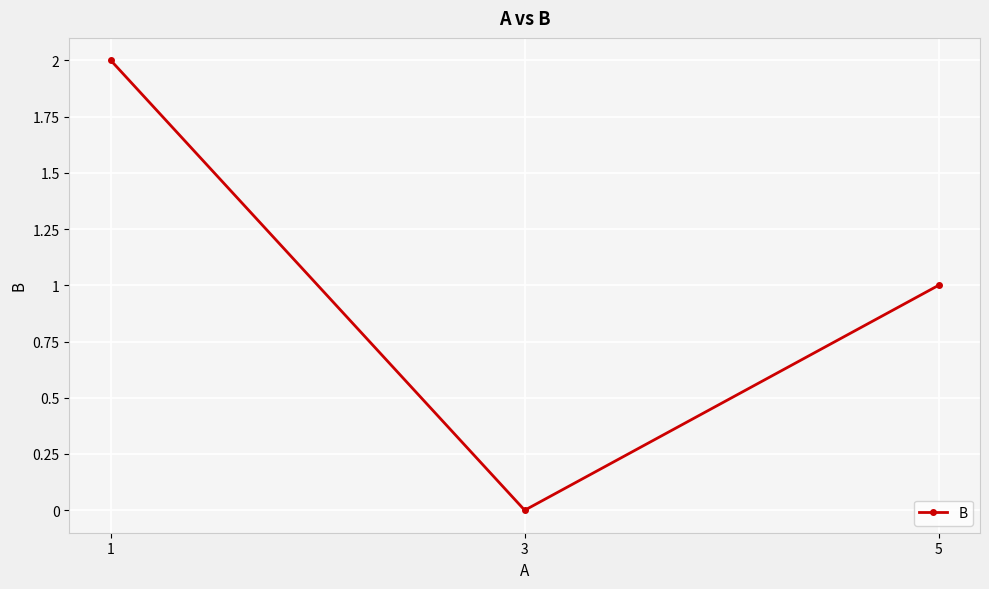

How many positive values are there?

2